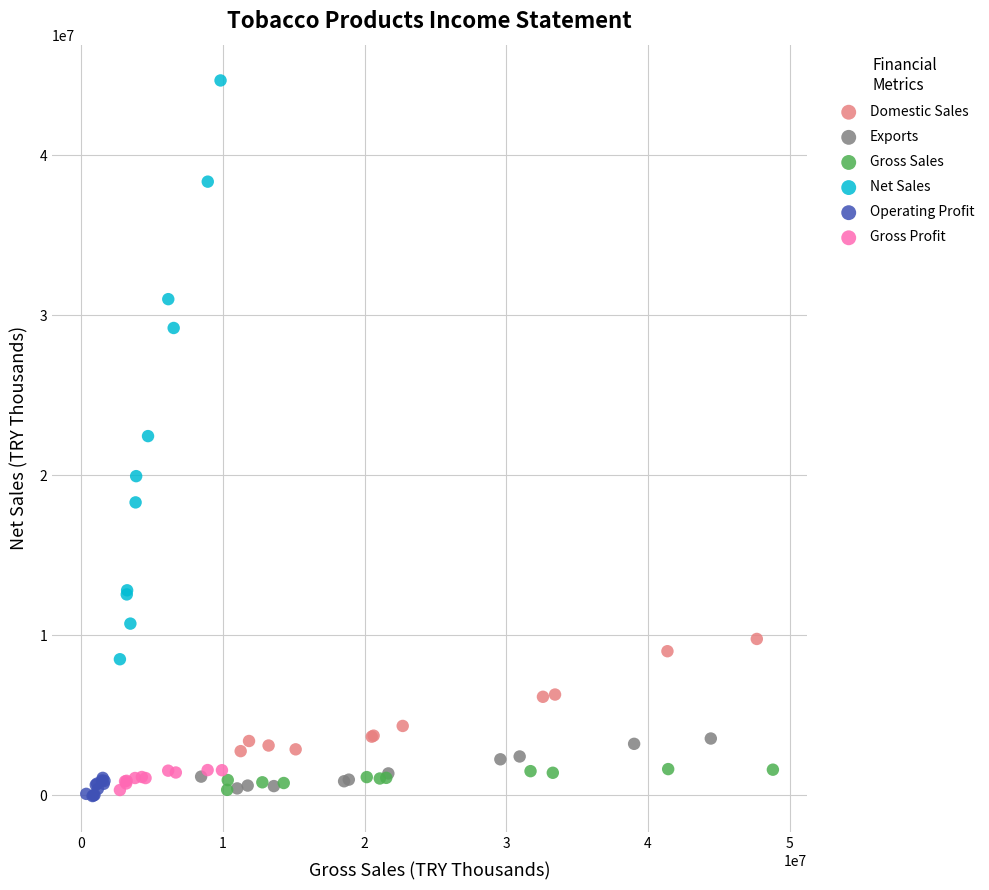

Which series contains the highest Y value?

Net Sales